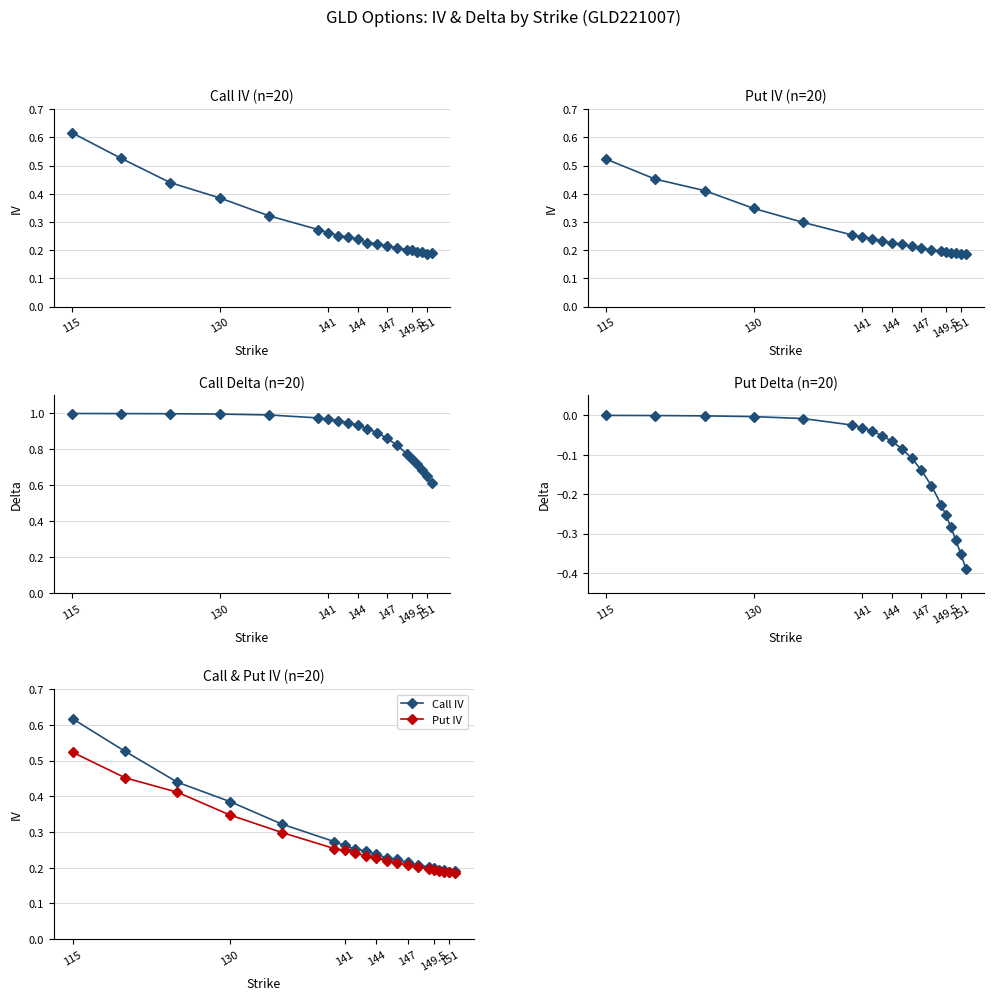

True or false: Call Delta and Call IV intersect in this chart.

False